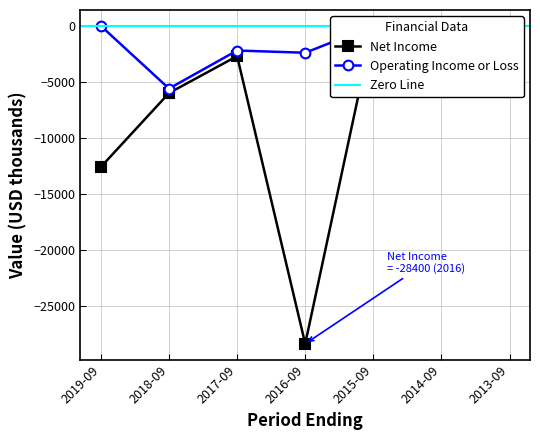

What is the average value of the Net Income series?

-7100